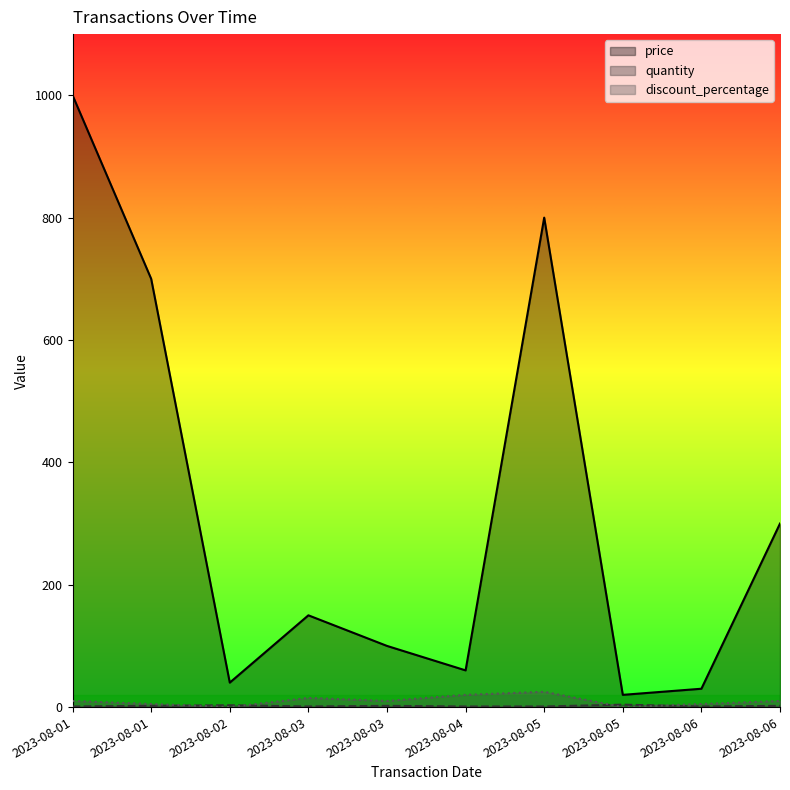

List the labels in order of discount_percentage value, smallest first.

2023-08-02, 2023-08-05, 2023-08-01, 2023-08-06, 2023-08-01, 2023-08-03, 2023-08-06, 2023-08-03, 2023-08-04, 2023-08-05